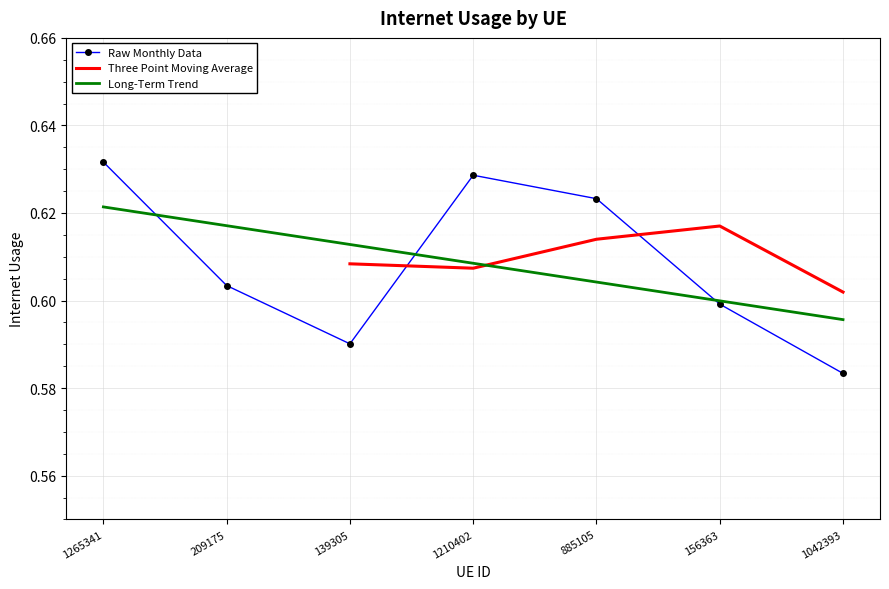

How many interior local peaks (higher than both neighbors) does the data have?

1